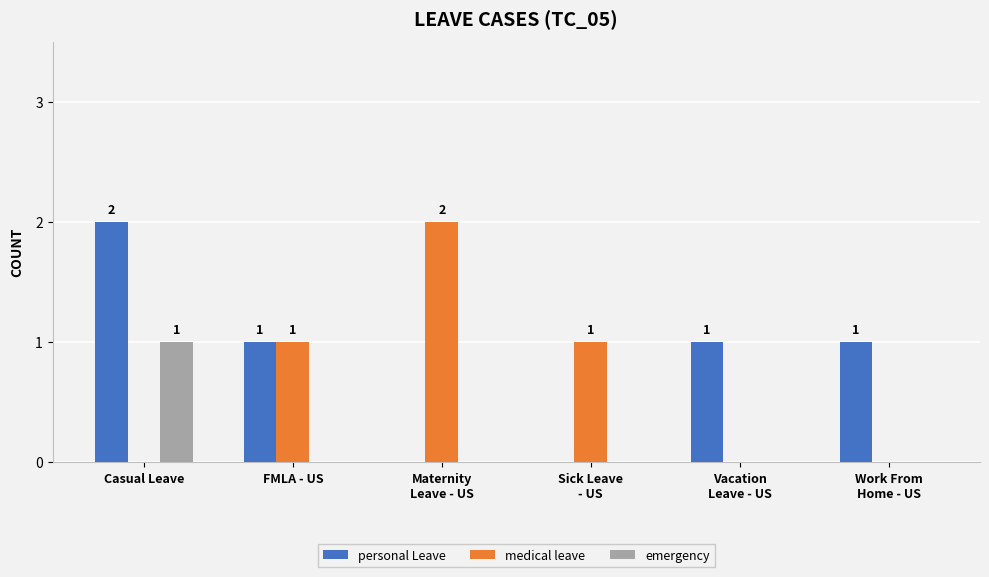

The value of personal Leave at Vacation
Leave - US is 1. True or false?

True